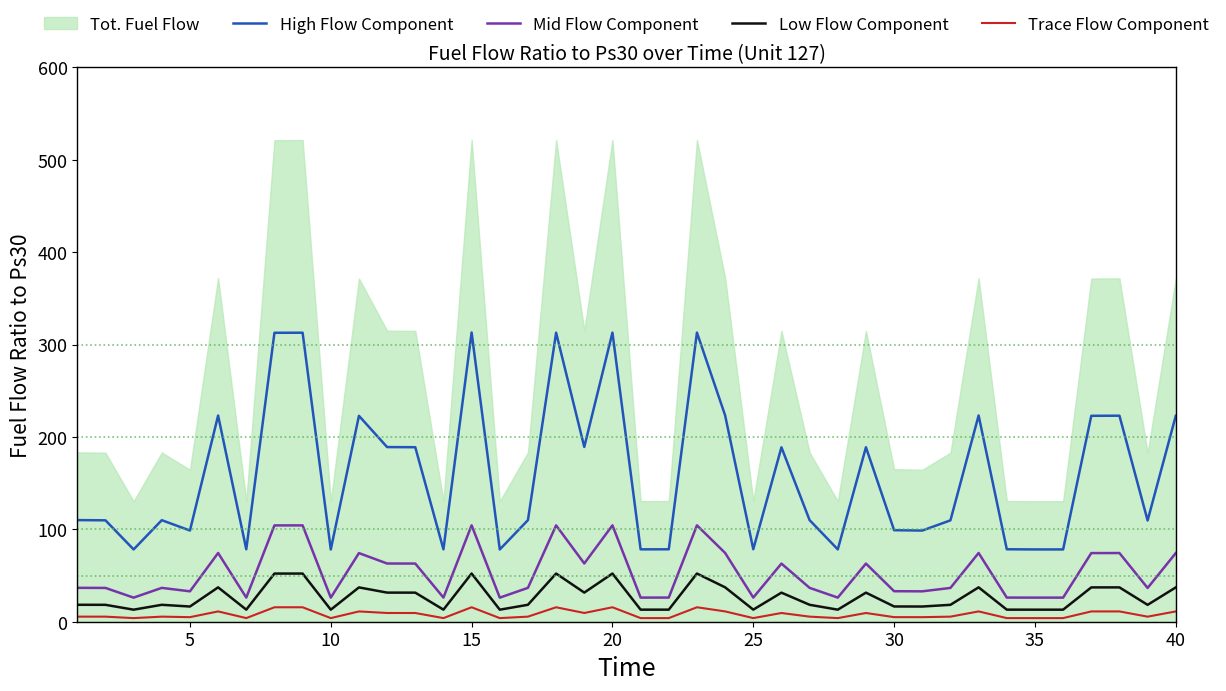

How many lines are shown in the chart?

4